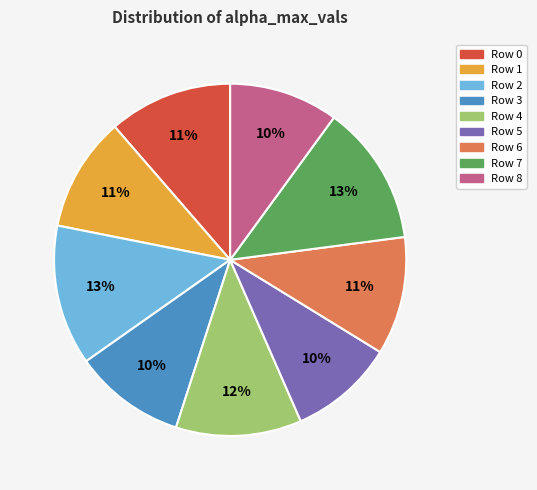

Does any single category account for the majority?

No